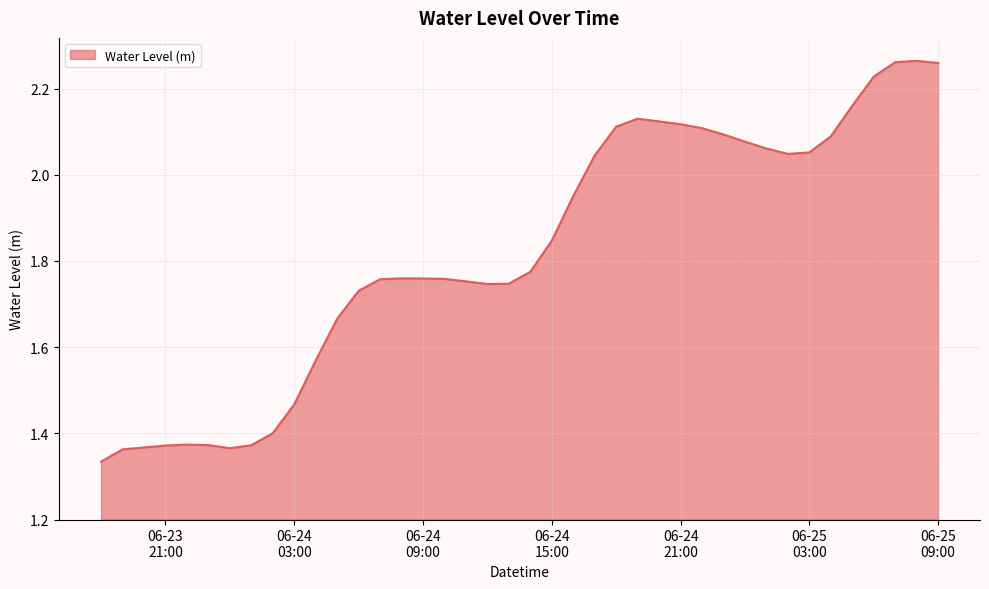

What is the difference between the maximum and minimum values?

0.9